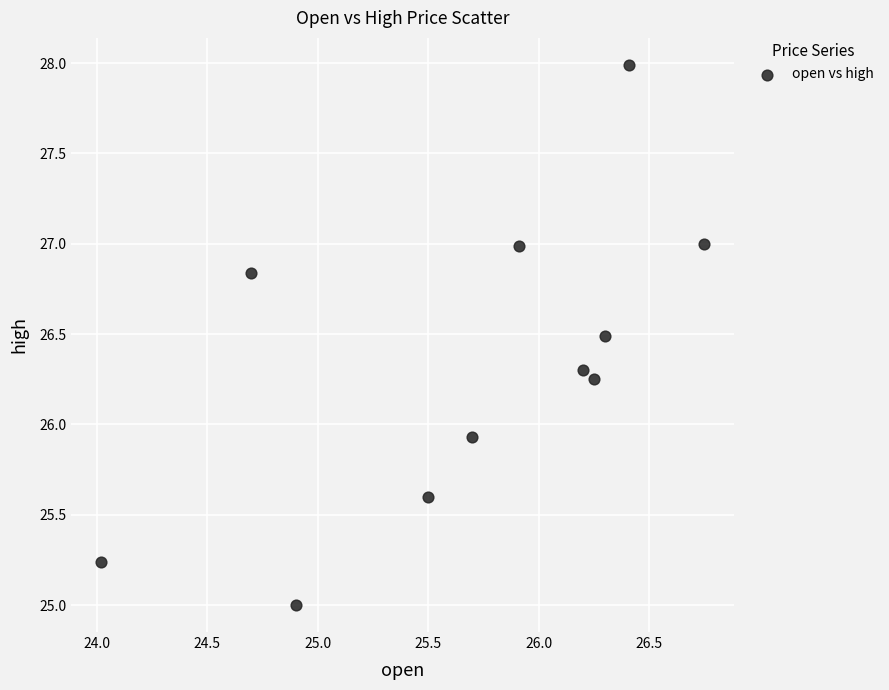

What Y value in the scatter plot is closest to 26?

25.9